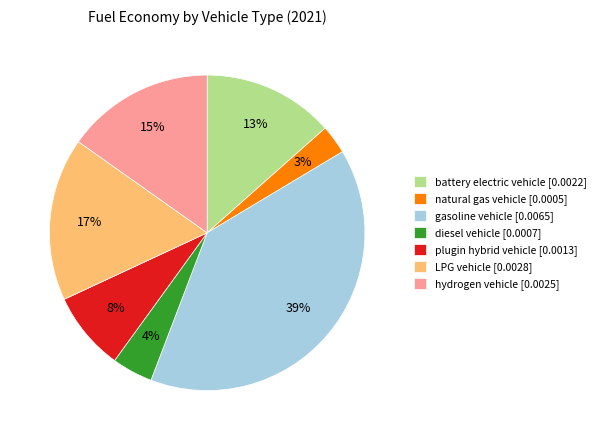

Combined, do gasoline vehicle and battery electric vehicle account for over 50%?

Yes